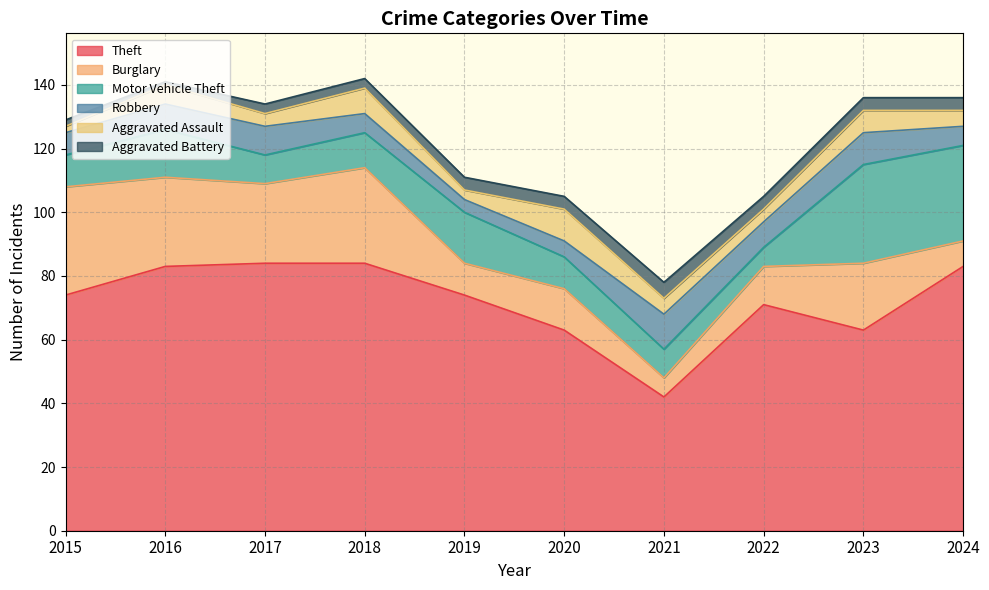

How many values in the Burglary series exceed 21?

4